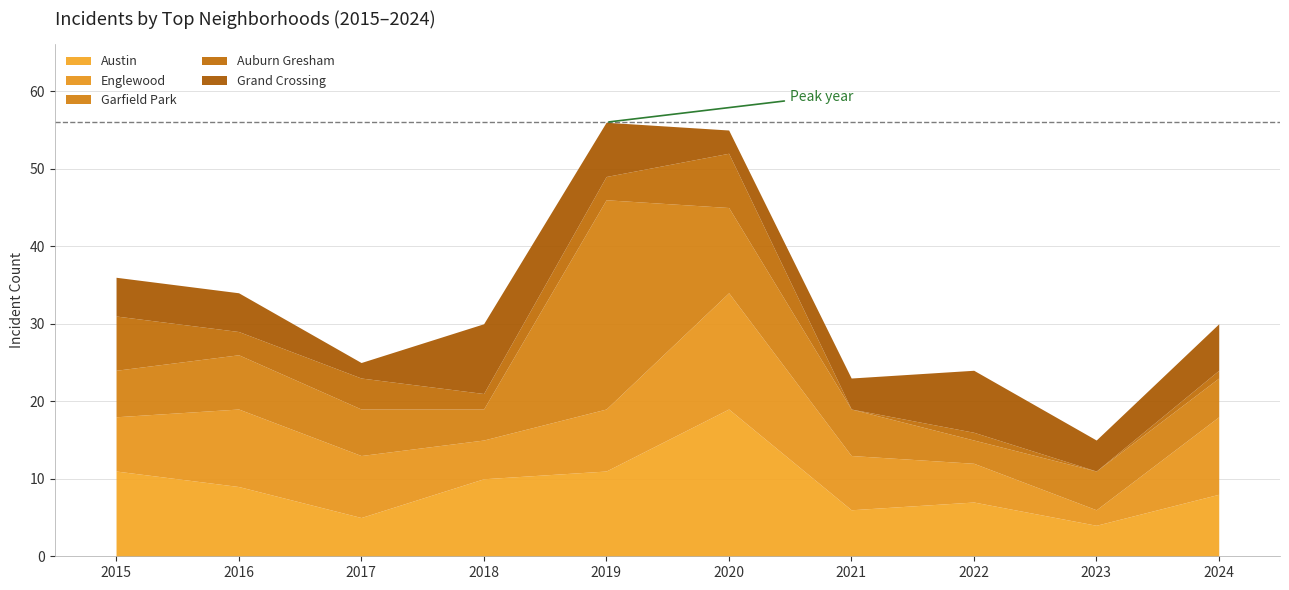

True or false: Auburn Gresham and Austin cross at least once.

False